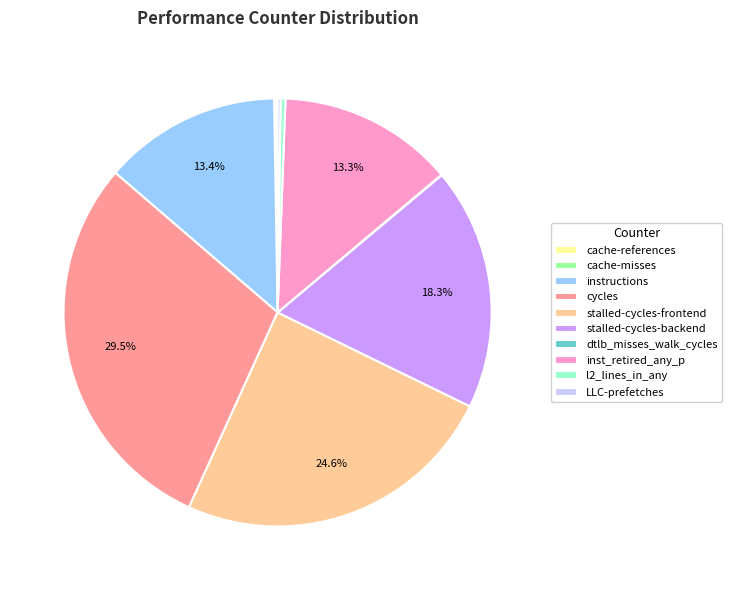

Which slice is the largest?

cycles